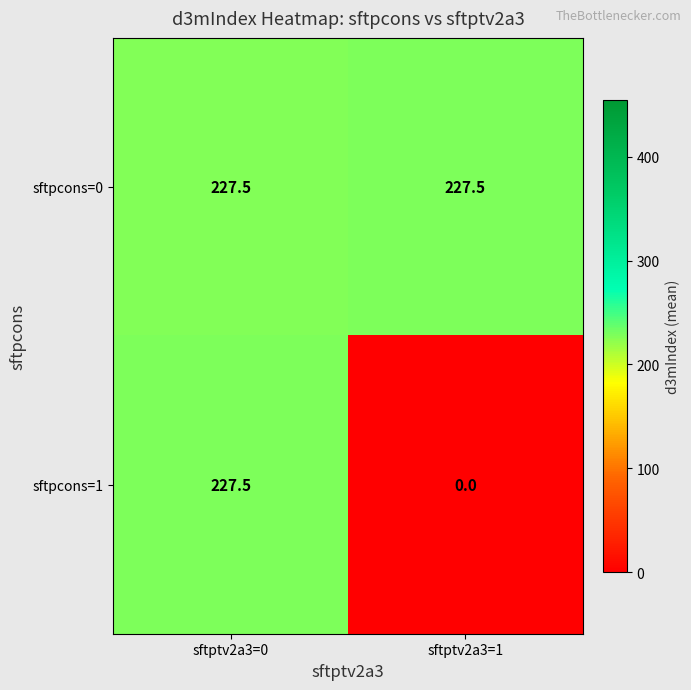

At sftptv2a3=1, list the series in order from largest to smallest.

sftpcons=0, sftpcons=1